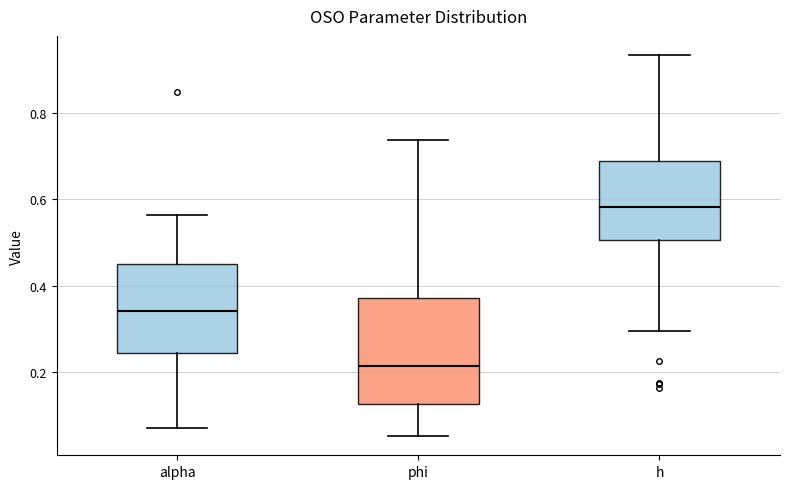

Reading left to right, transcribe this box plot: for each box, give where its median line is, the range the box spans, and where its two whiskers end, as read against the y-axis. The values are not printed on the chart, so give them approximately, as read against the axis.

alpha: median 0.34, box 0.24 to 0.46, whiskers 0.08 to 0.56
phi: median 0.22, box 0.12 to 0.38, whiskers 0.06 to 0.74
h: median 0.58, box 0.50 to 0.68, whiskers 0.30 to 0.94